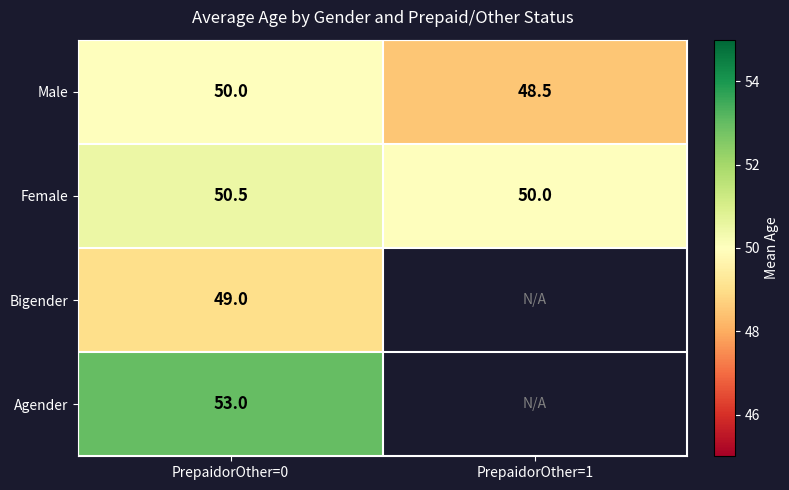

What is the difference between the highest and lowest values at PrepaidorOther=0?

4.0